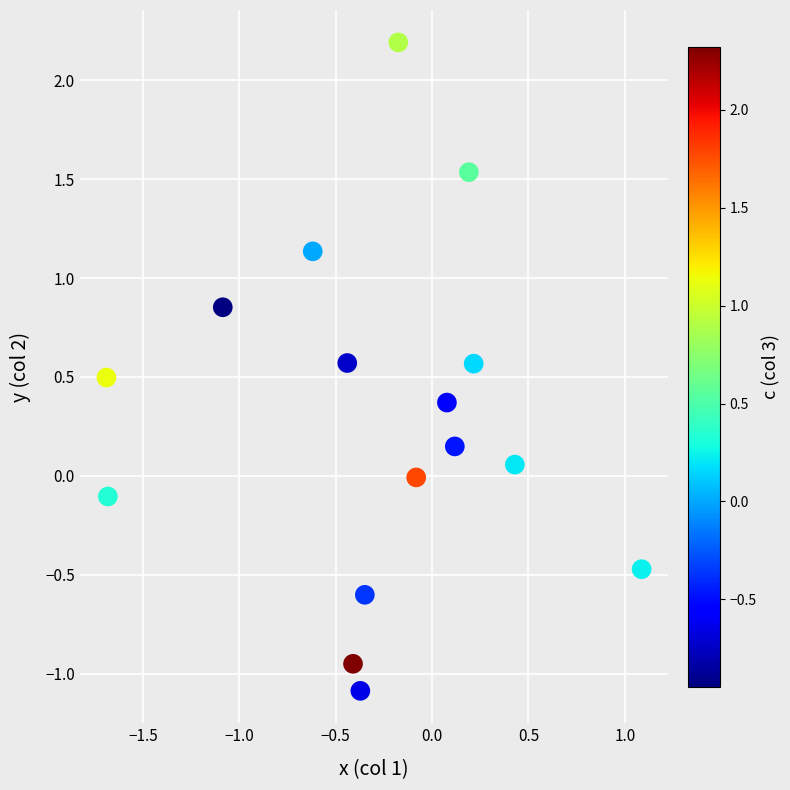

What is the range of Y values (max minus min)?

3.3